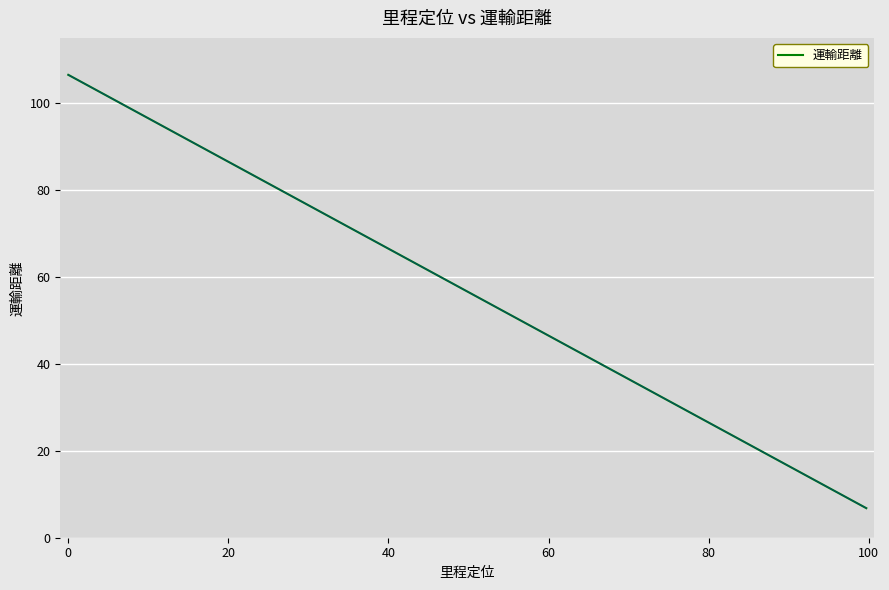

What is the difference between the maximum and minimum values?

99.7